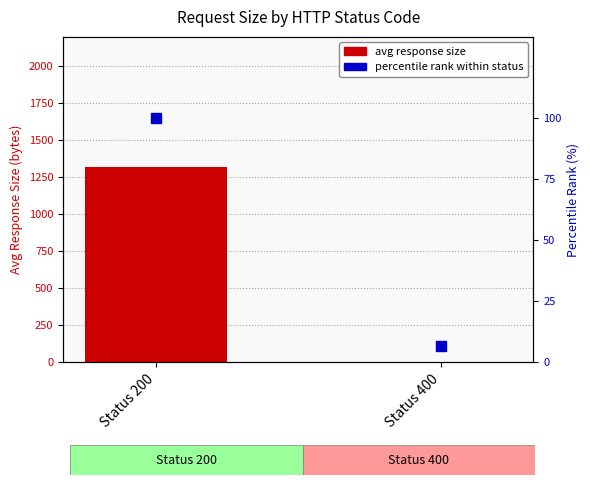

Is the value of percentile rank within status at Status 400 greater than the value of avg response size at Status 200?

No